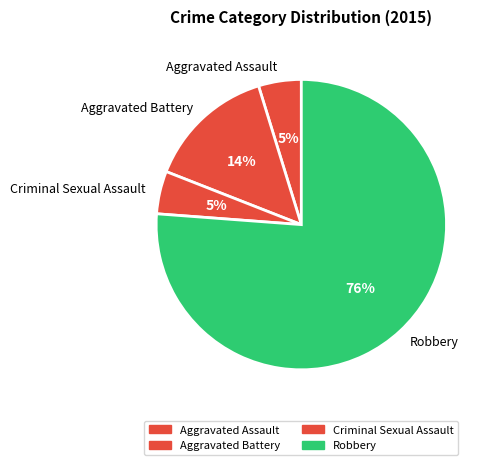

To the nearest percent, what is the difference between the largest and smallest slice percentages?

71%